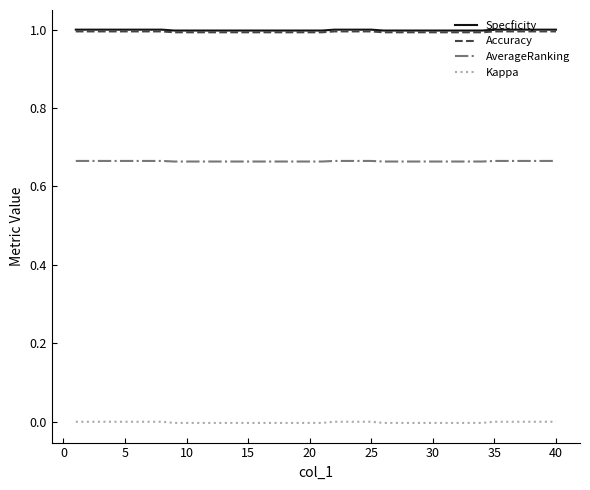

True or false: Kappa and Accuracy intersect in this chart.

False